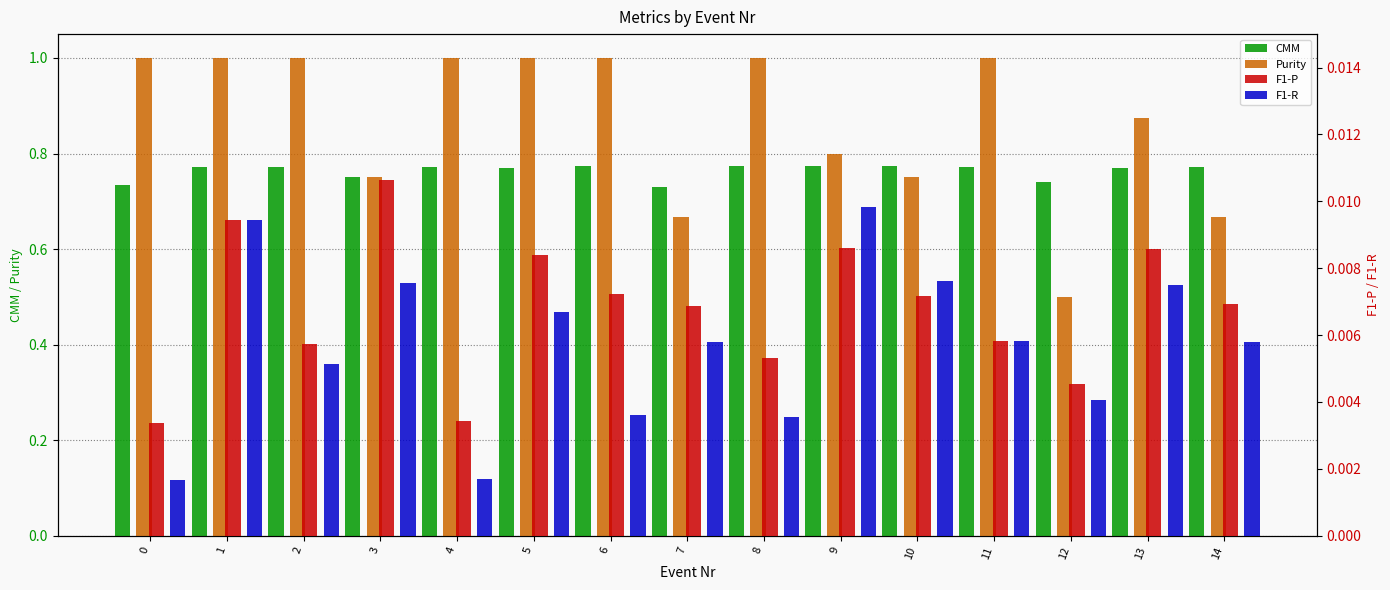

How many CMM values are between 0 and 1?

15